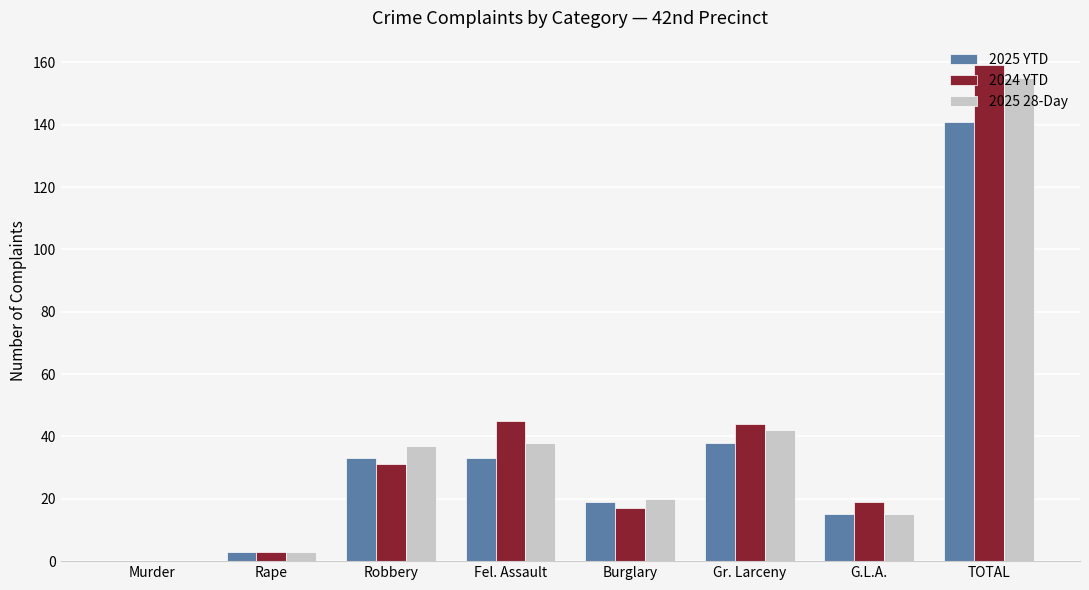

The value of 2024 YTD at Burglary is 17. True or false?

True